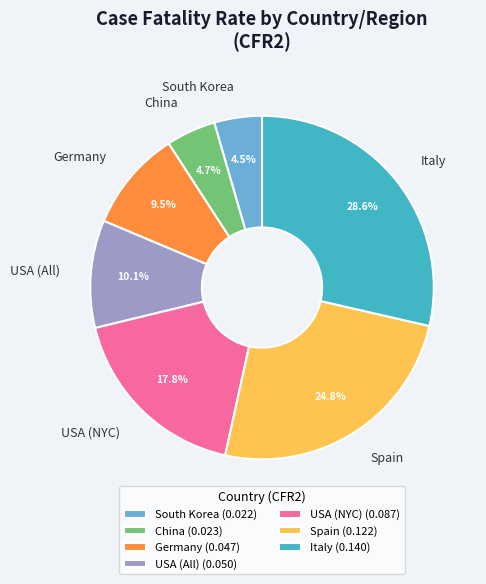

Count the number of slices in the pie.

7